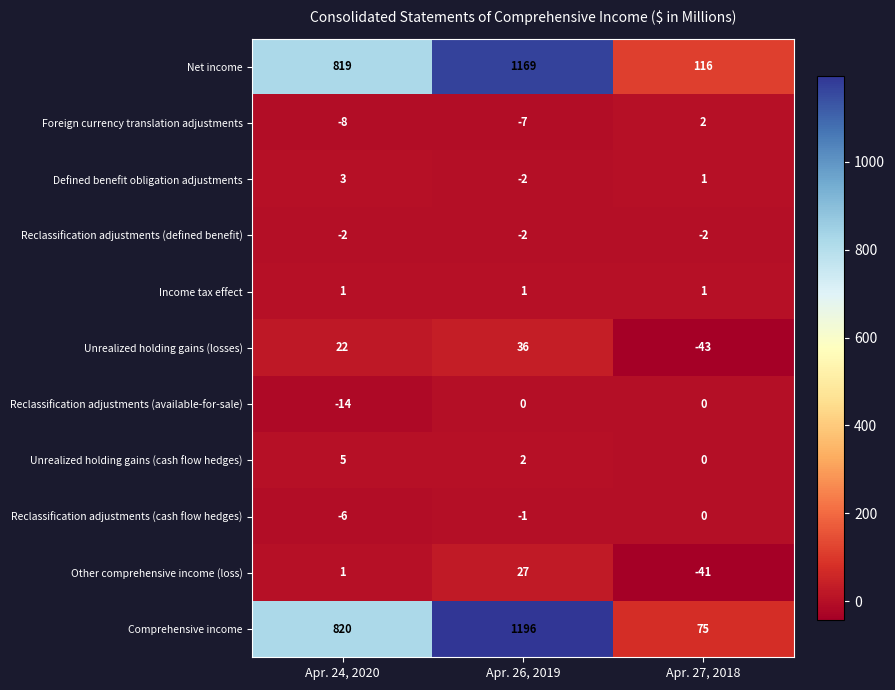

What is the total value across all series at Apr. 26, 2019?

2419